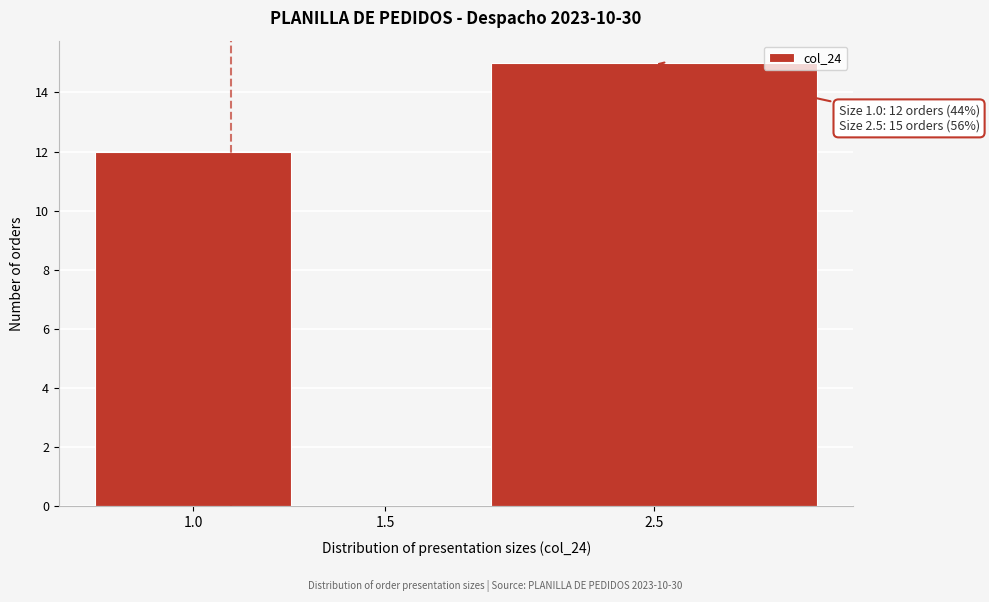

Reading left to right, transcribe all the data shown in this chart.

1.0=12	1.5=0	2.5=15